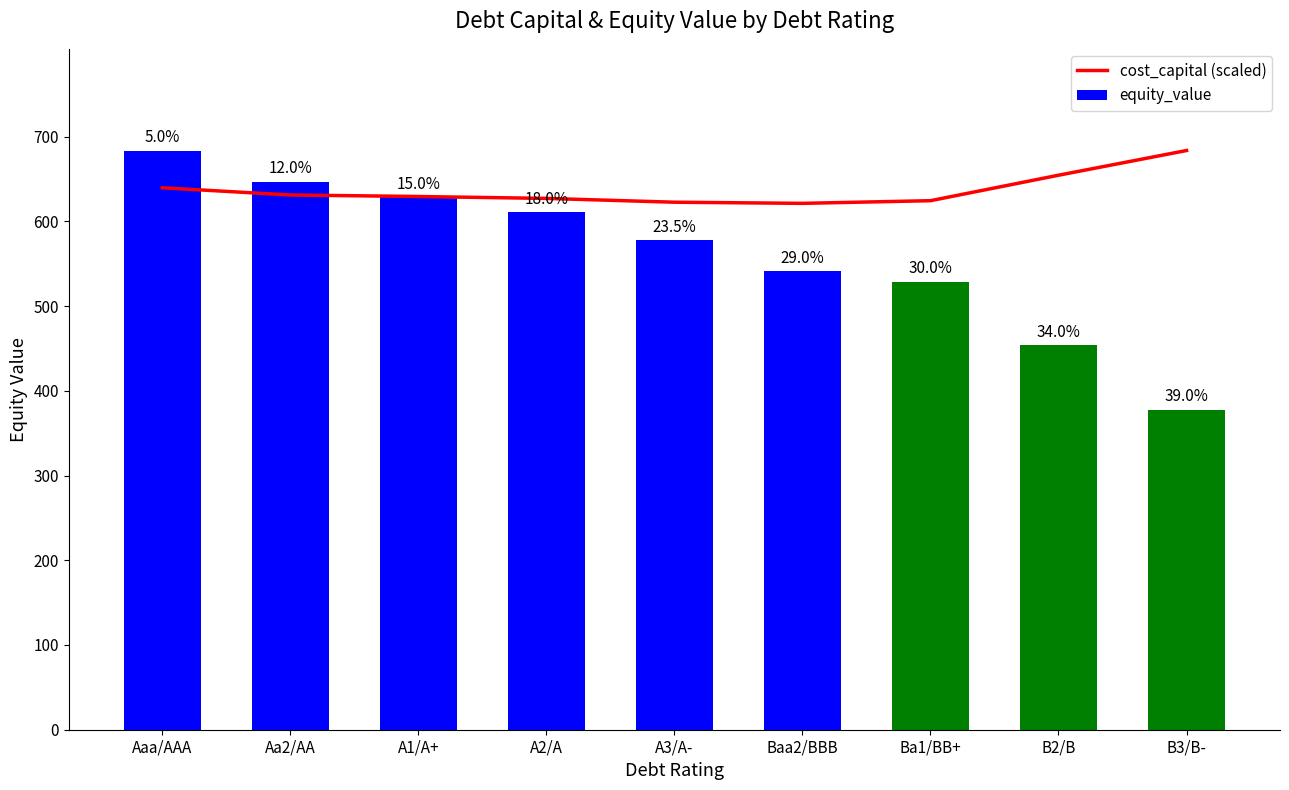

List the series in order of their peak value, highest first.

equity_value, cost_capital (scaled)